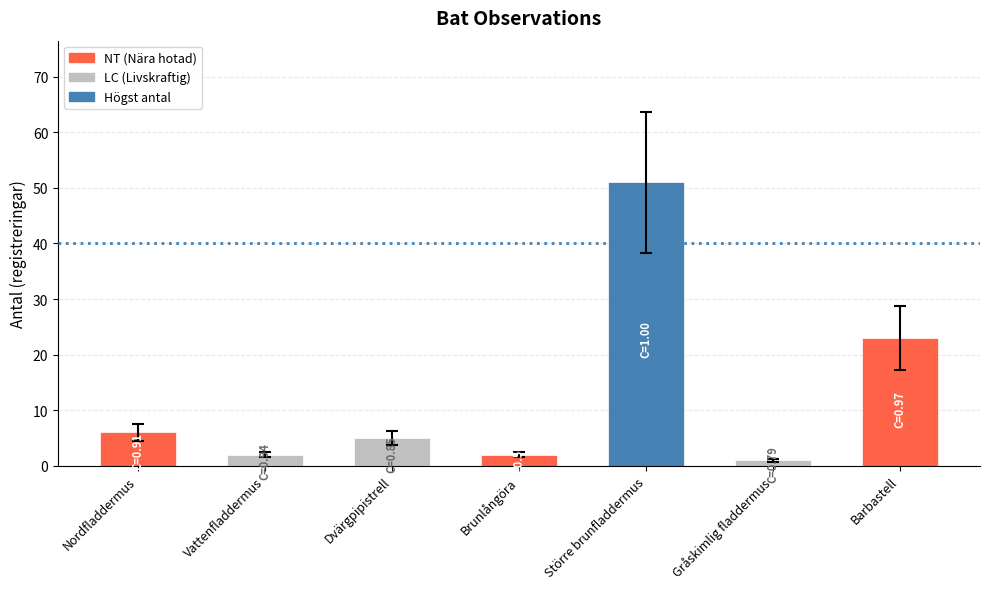

How many distinct data groups are displayed?

1